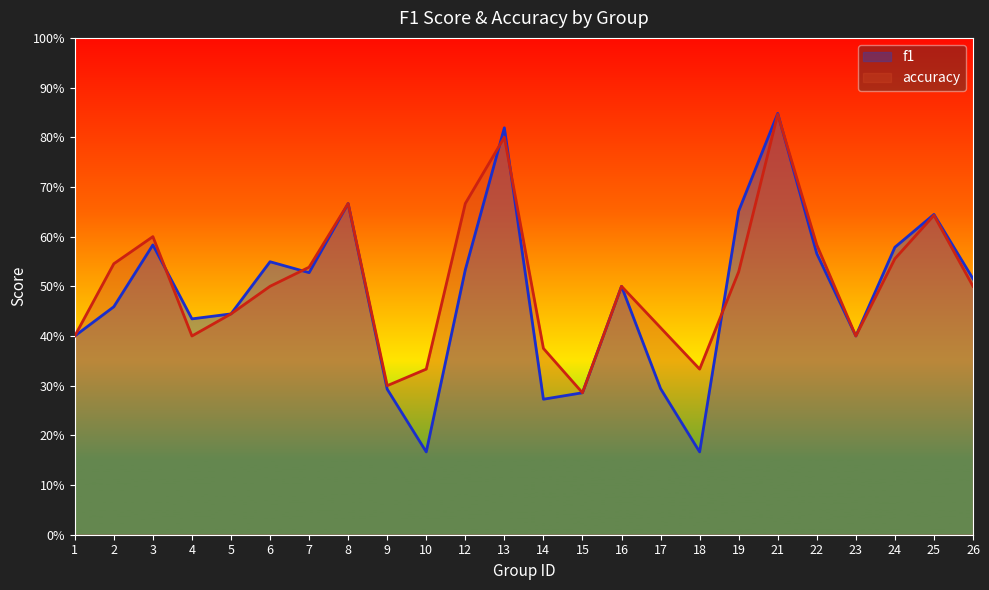

Is it true that f1 equals 0.8 at 21?

True